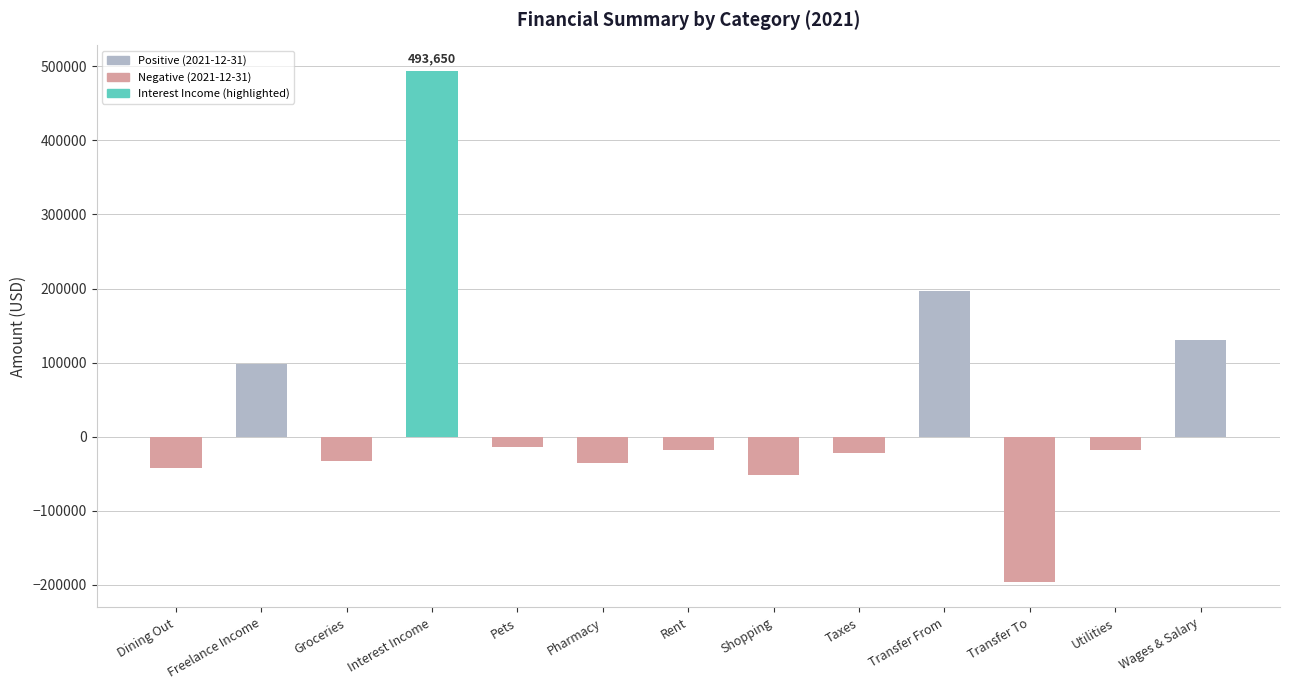

The chart shows a value of 187481.3 at Wages & Salary. True or false?

False